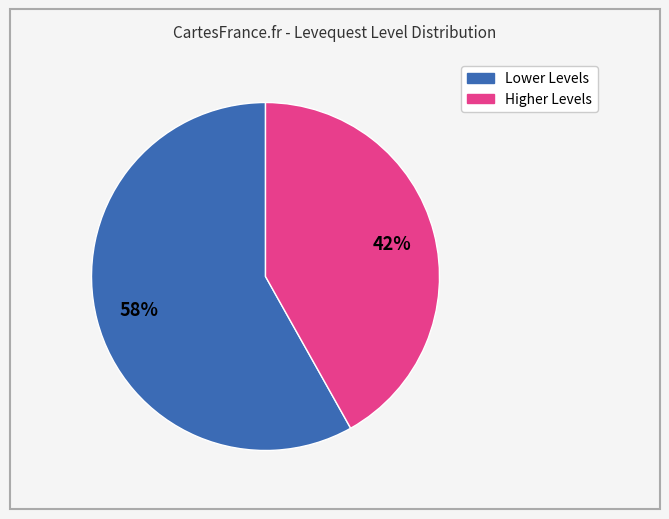

To the nearest percent, what is the average slice percentage?

50%